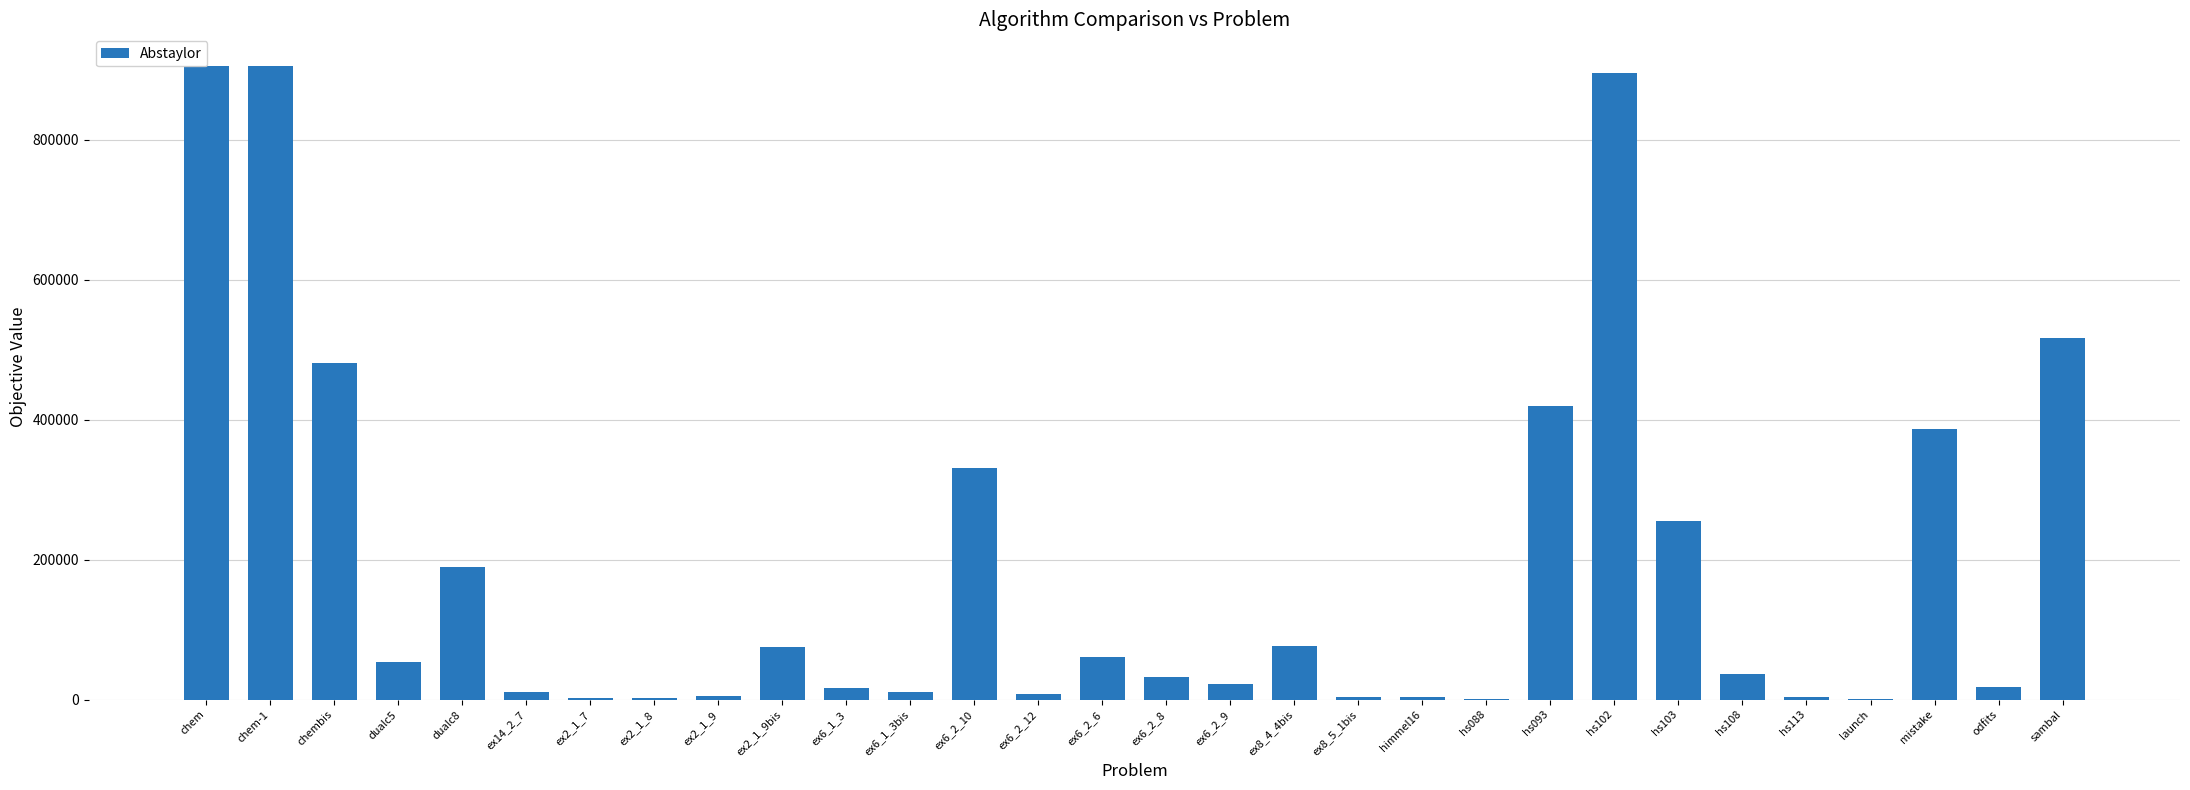

Between ex6_1_3bis and ex8_5_1bis, which is larger?

ex6_1_3bis